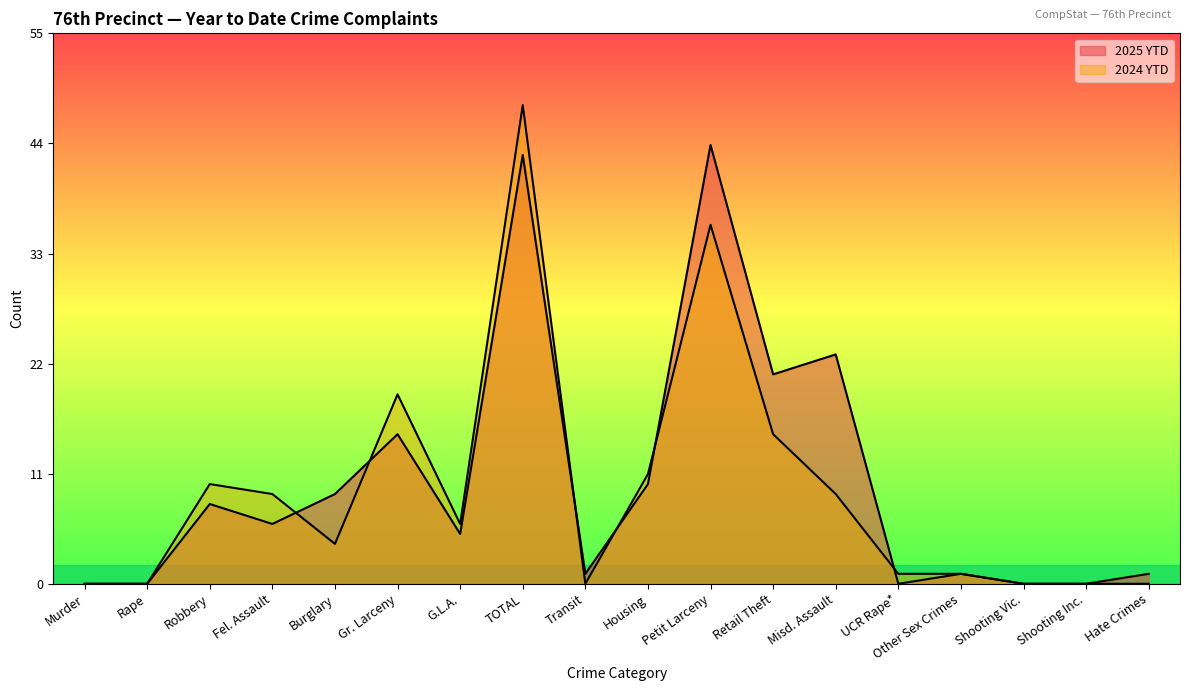

What position from the left is Fel. Assault?

4